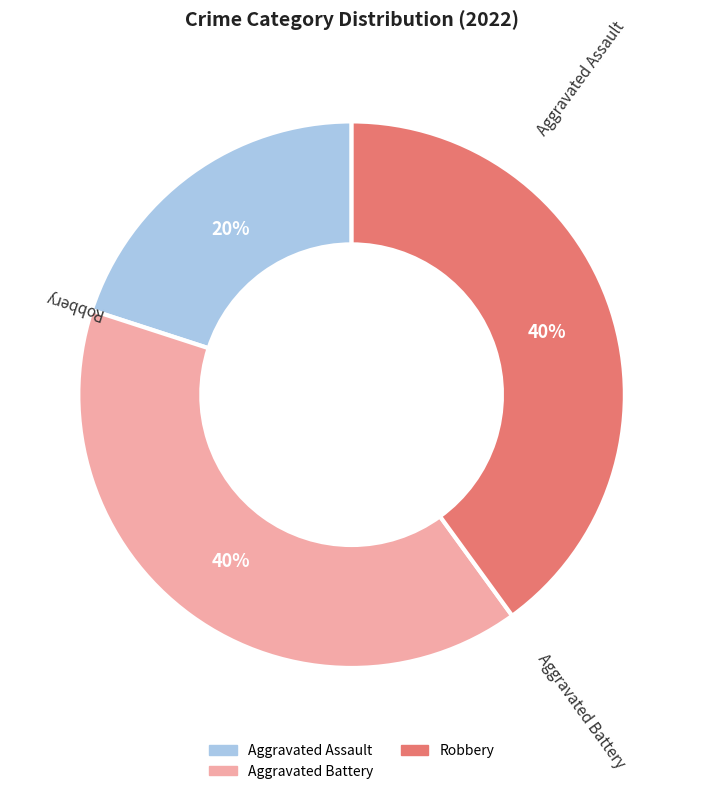

Is there any slice that represents more than half of the pie?

No